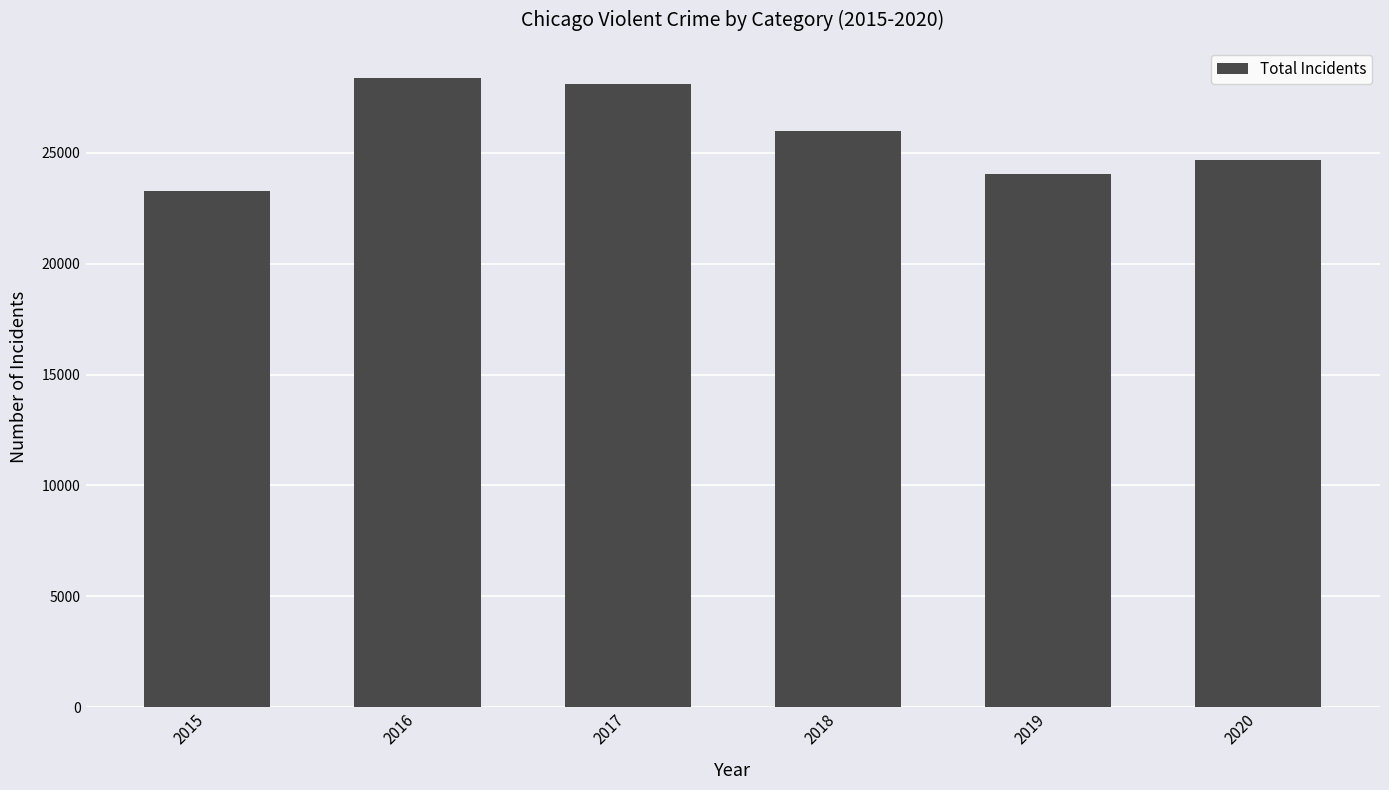

What is the difference between the maximum and minimum values?

5058